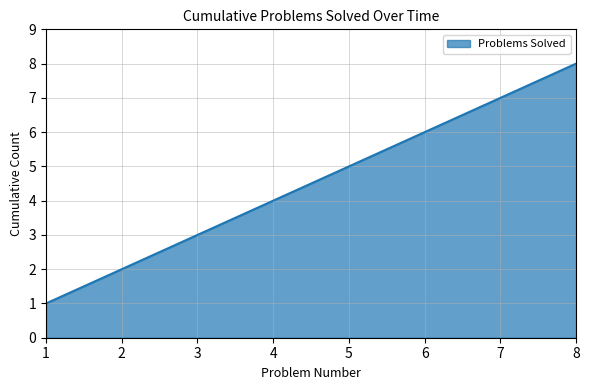

Rank the categories by value from highest to lowest.

8, 7, 6, 5, 4, 3, 2, 1